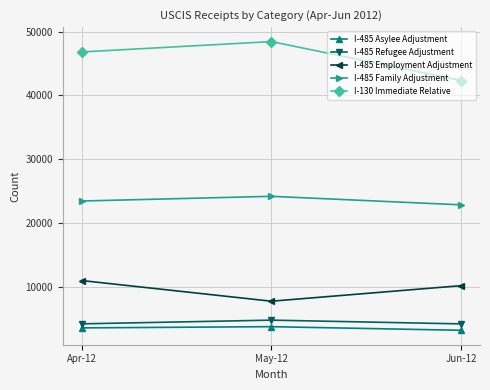

Does the chart display data point markers on the line(s)?

Yes